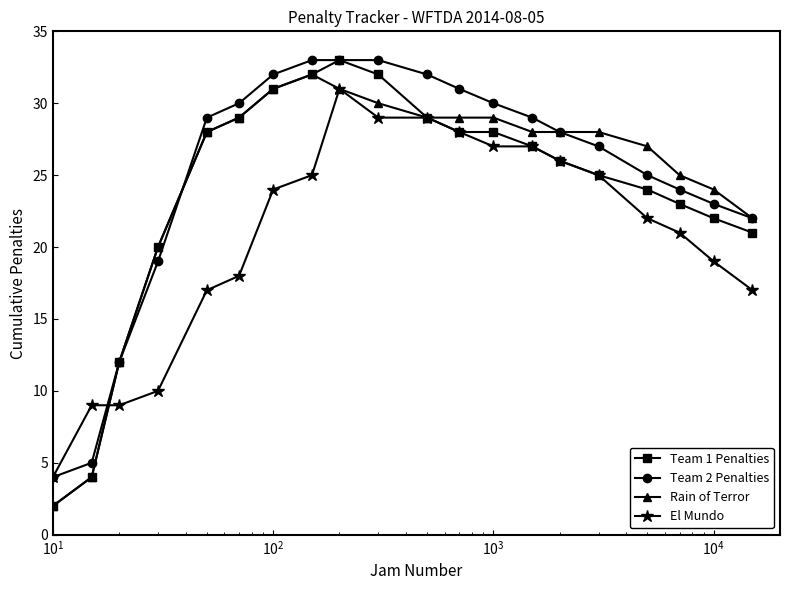

At how many categories does at least one series exceed 13?

17